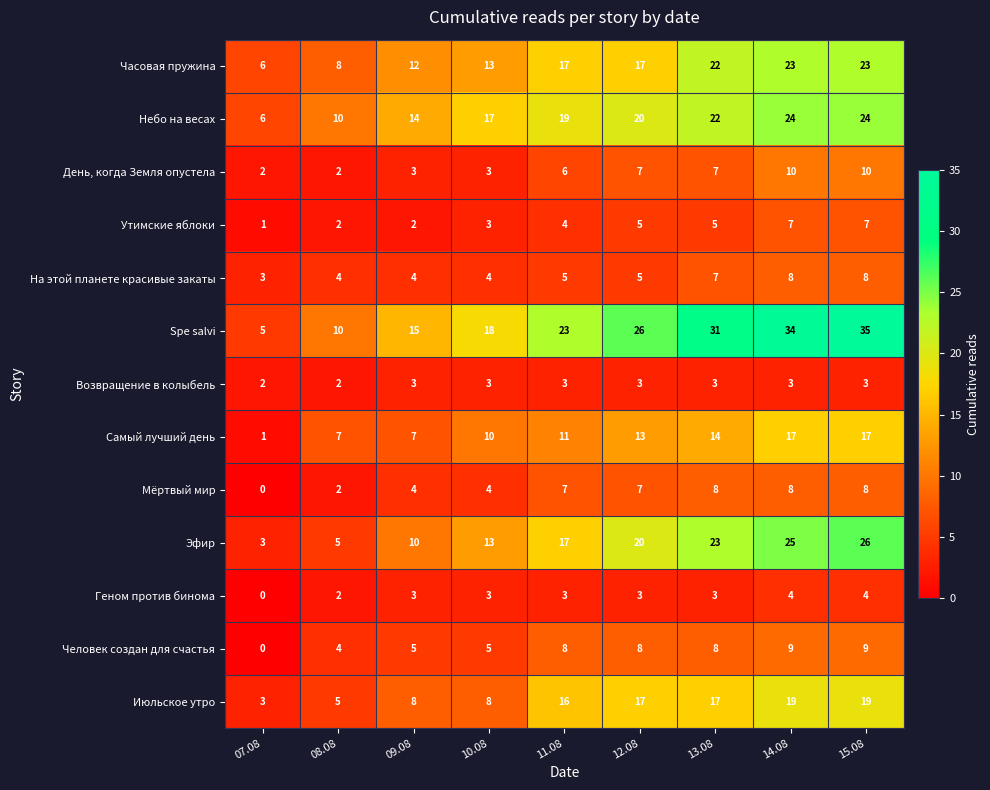

The Утимские яблоки series shows 8 at 12.08. True or false?

False